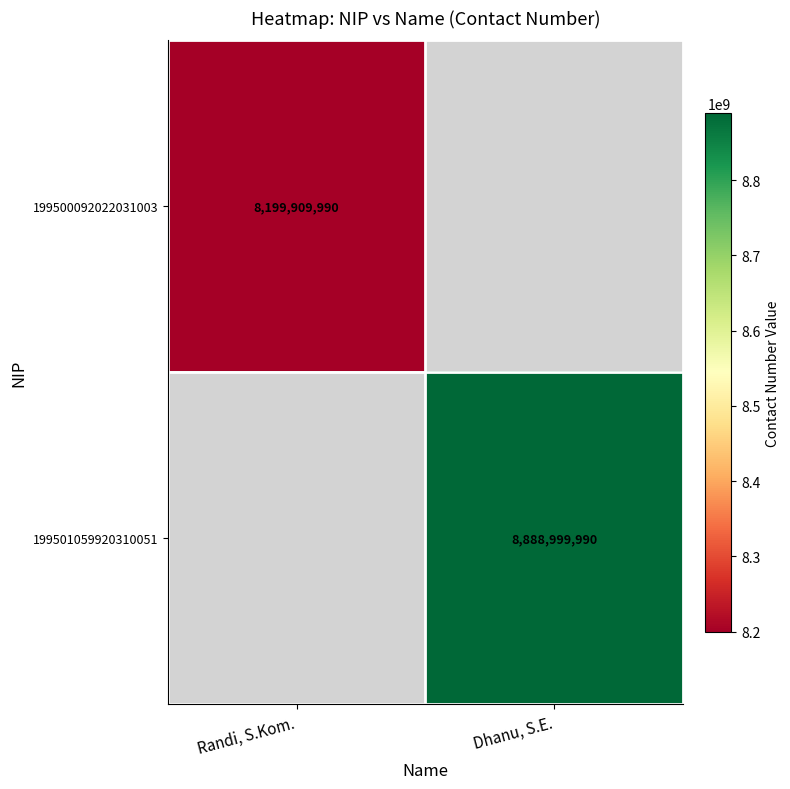

Is the value of 199501059920310051 at Dhanu, S.E. greater than the value of 199500092022031003 at Randi, S.Kom.?

Yes